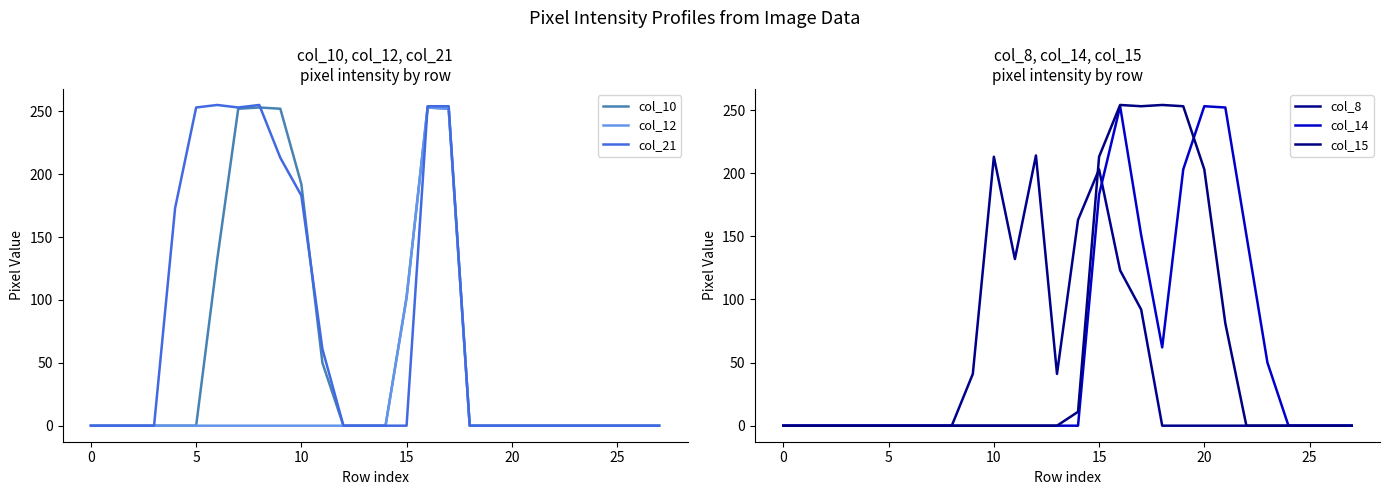

Reading left to right, transcribe all the data shown in this chart.

col_10: 0	0	0	0	0	0	132	252	253	252	192	50	0	0	0	102	253	252	0	0	0	0	0	0	0	0	0	0
col_12: 0	0	0	0	0	0	0	0	0	0	0	0	0	0	0	102	253	252	0	0	0	0	0	0	0	0	0	0
col_21: 0	0	0	0	173	253	255	253	255	213	183	61	0	0	0	0	254	254	0	0	0	0	0	0	0	0	0	0
col_8: 0	0	0	0	0	0	0	0	0	41	213	132	214	41	163	203	123	92	0	0	0	0	0	0	0	0	0	0
col_14: 0	0	0	0	0	0	0	0	0	0	0	0	0	0	0	183	253	151	62	203	253	252	151	50	0	0	0	0
col_15: 0	0	0	0	0	0	0	0	0	0	0	0	0	0	11	213	254	253	254	253	203	81	0	0	0	0	0	0